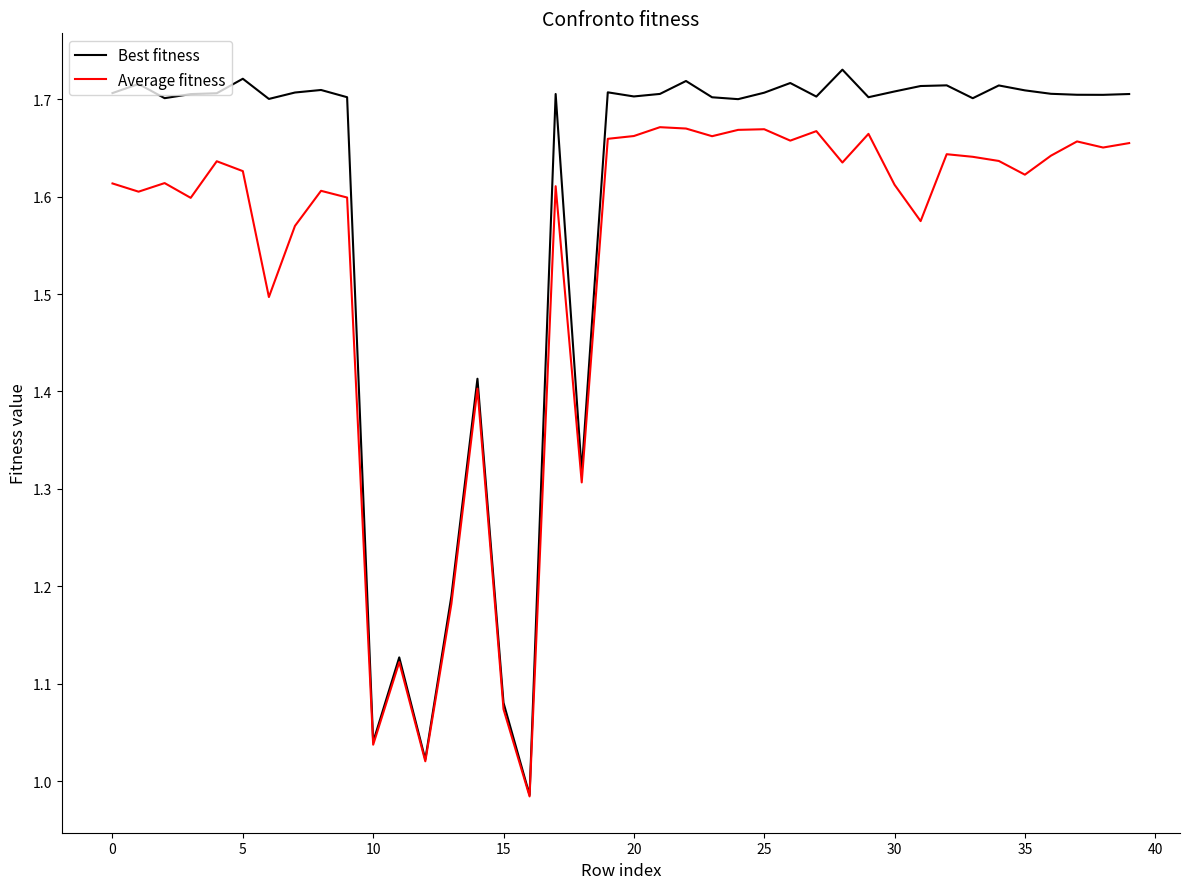

True or false: Average fitness has more than 2 points higher than both neighbors.

True